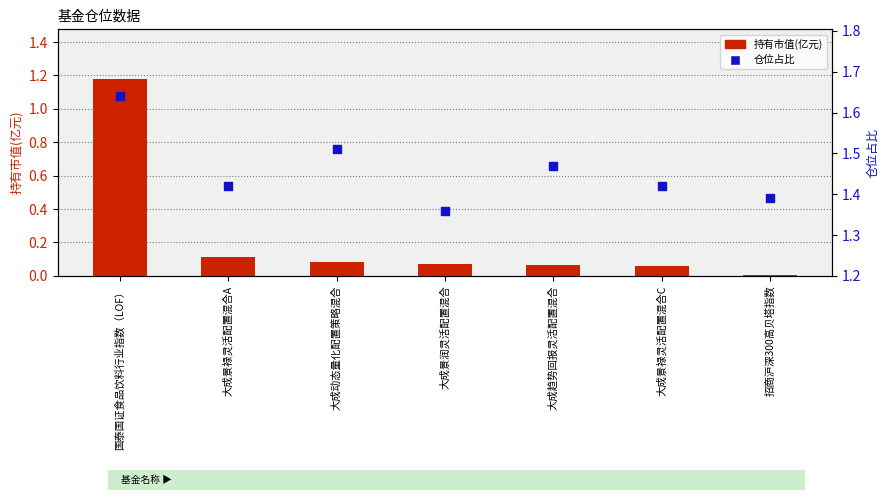

Which series has the largest Y range (max minus min)?

持有市值(亿元)